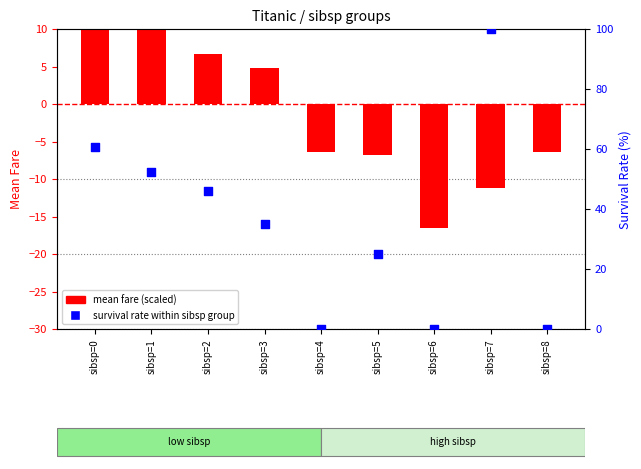

At how many categories does at least one series exceed 24?

6